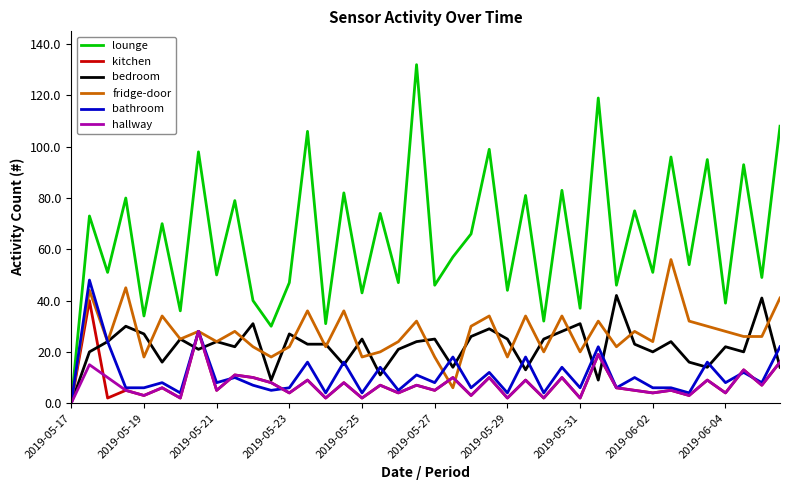

Which series has the largest range (max minus min)?

lounge